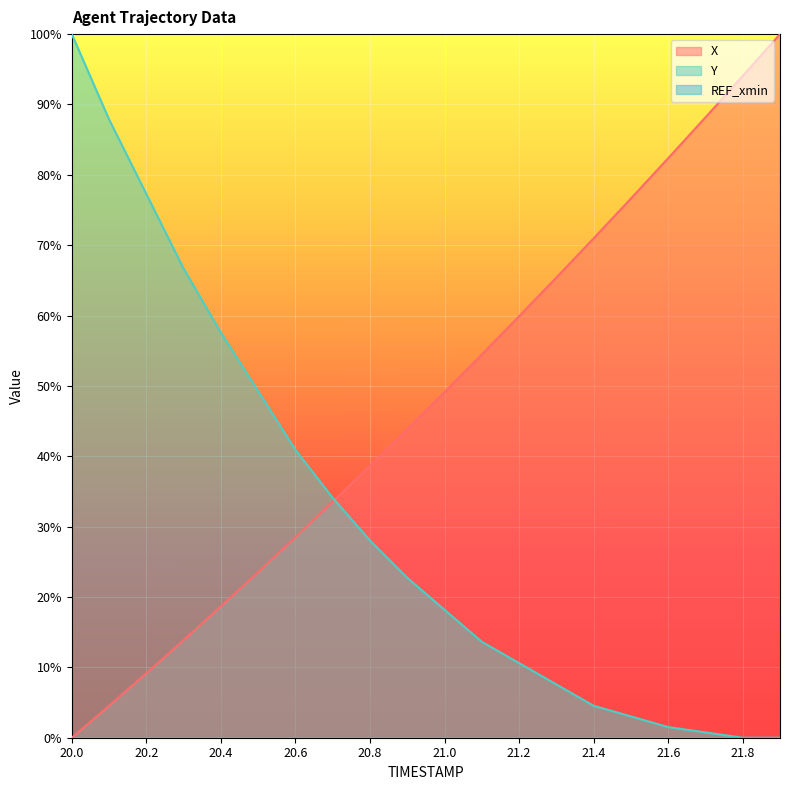

Reading left to right, what are all the values shown in this chart?

X: 0.0	0.0	0.1	0.1	0.2	0.2	0.3	0.3	0.4	0.4	0.5	0.5	0.6	0.7	0.7	0.8	0.8	0.9	0.9	1.0
Y: 1.0	0.9	0.8	0.7	0.6	0.5	0.4	0.3	0.3	0.2	0.2	0.1	0.1	0.1	0.0	0.0	0.0	0.0	0.0	0.0